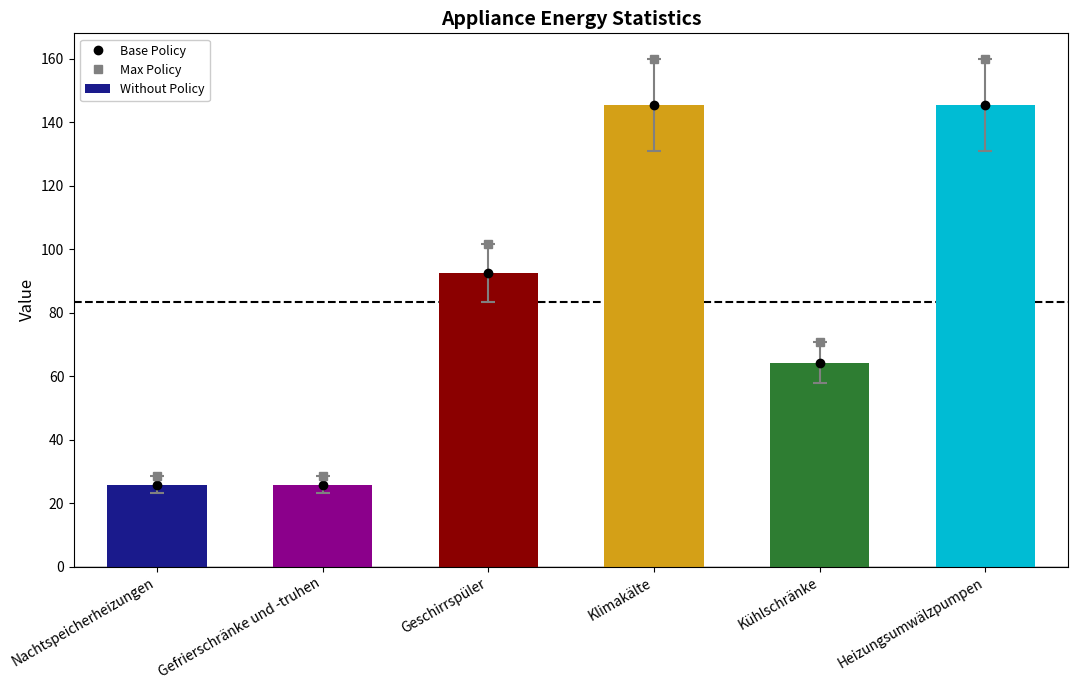

Rank the series at Geschirrspüler from highest to lowest value.

Max Policy, Base Policy, Without Policy